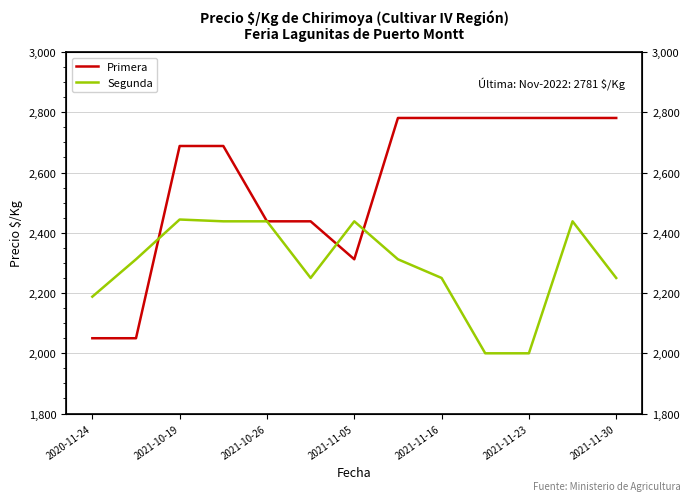

Which series has the largest range (max minus min)?

Primera